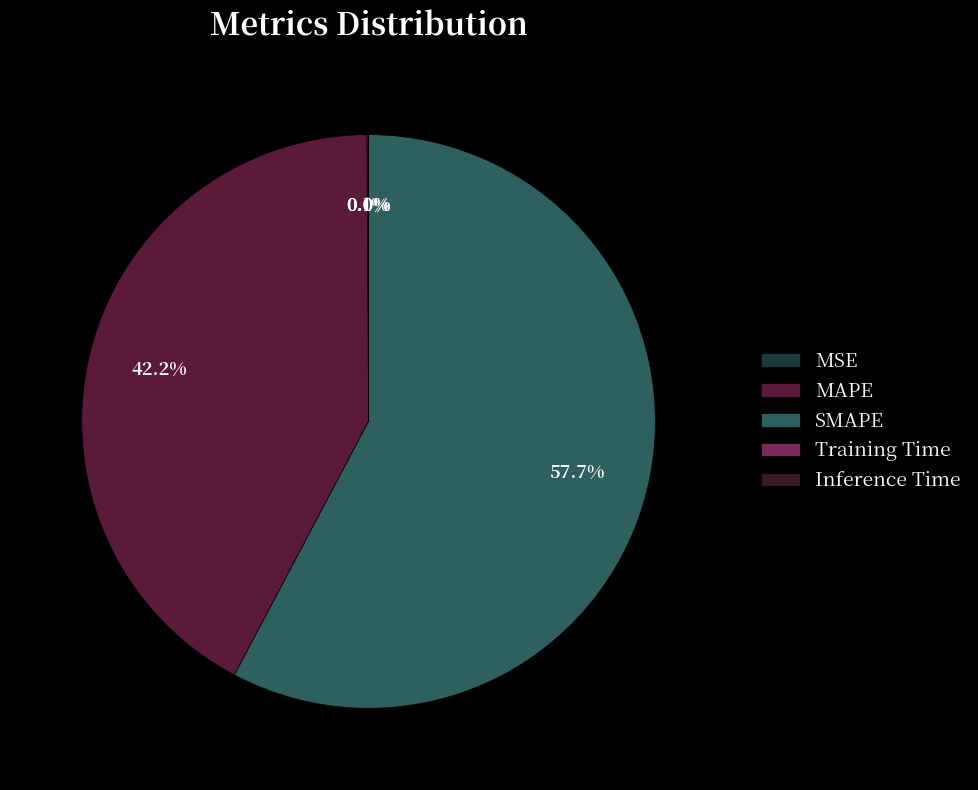

Count the number of slices in the pie.

5